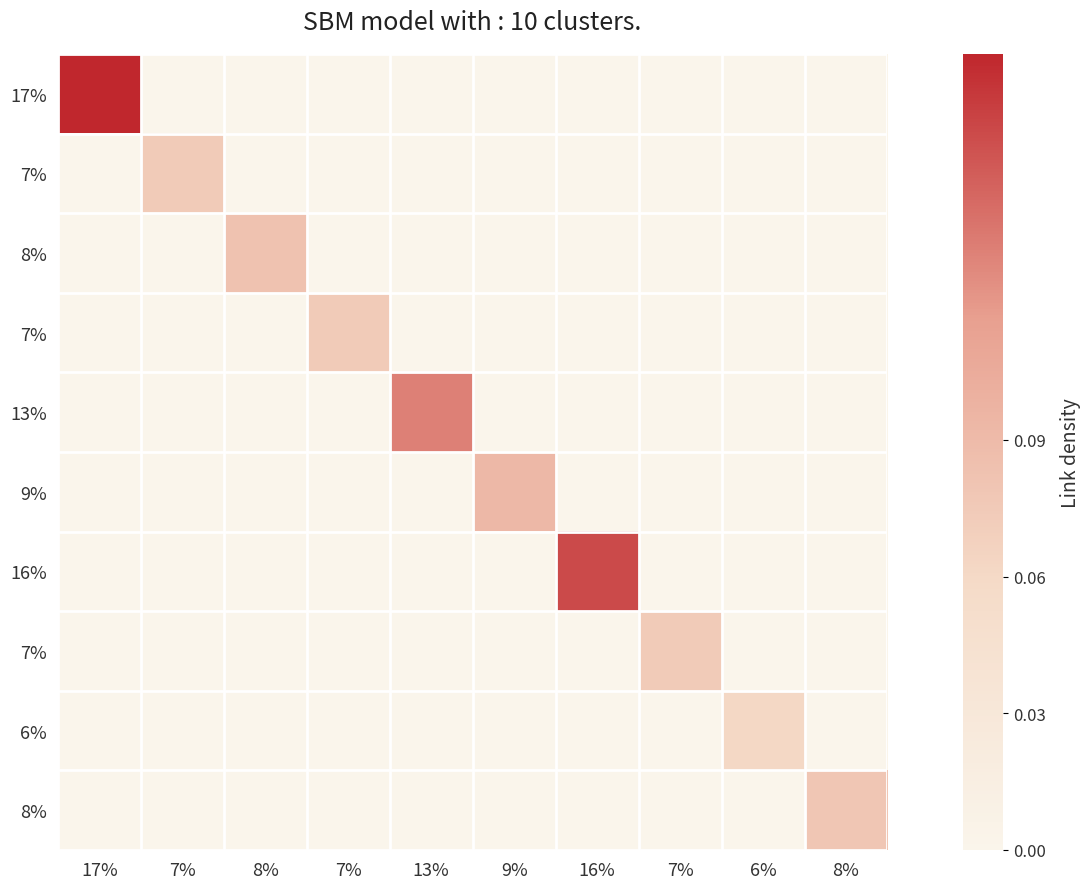

How many series are shown in this chart?

10